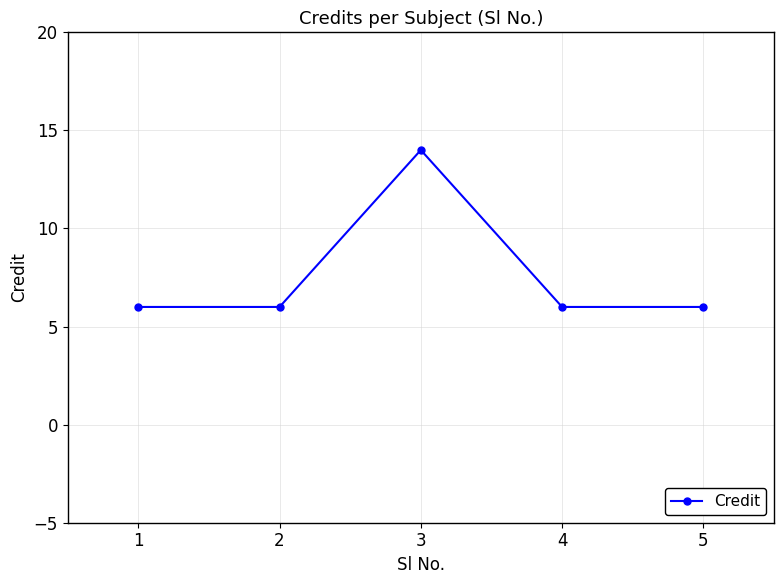

Is it true that the value at 2 is 6?

True